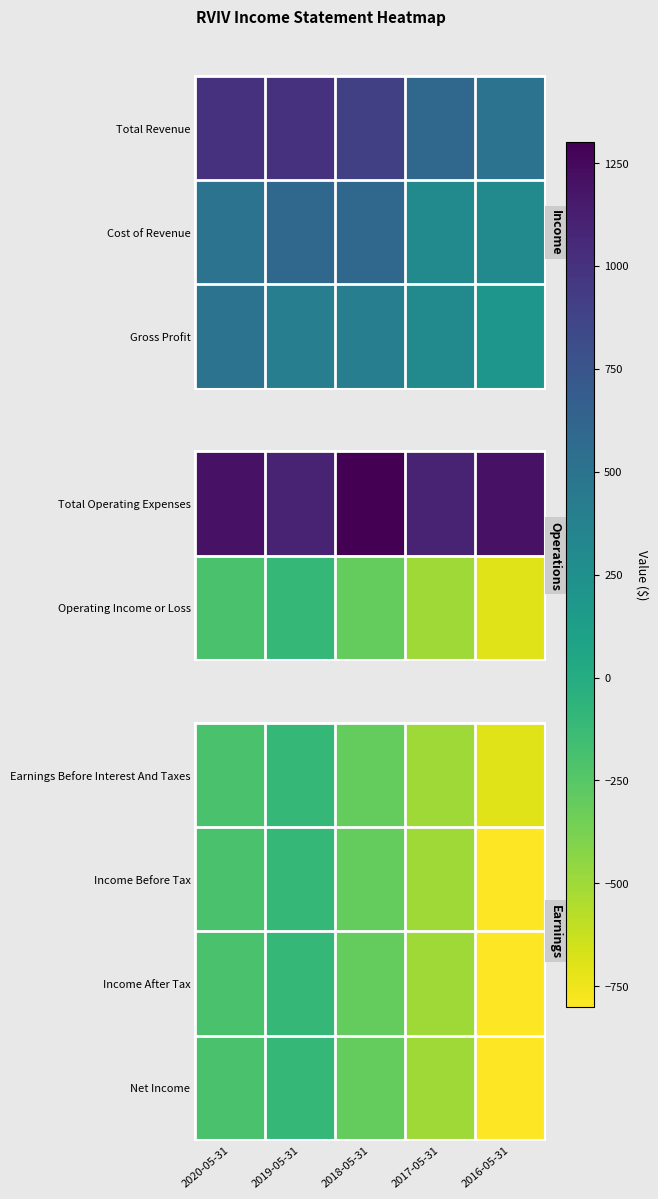

True or false: Income After Tax has a value of -193 at 2018-05-31.

False